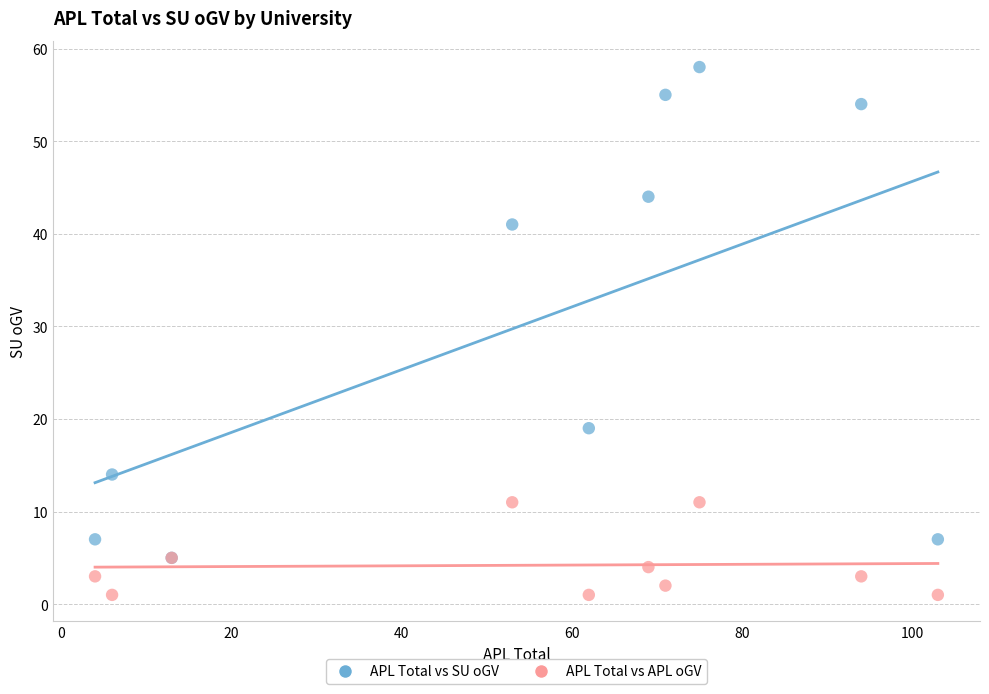

Across all series, what Y value is closest to 29?

19